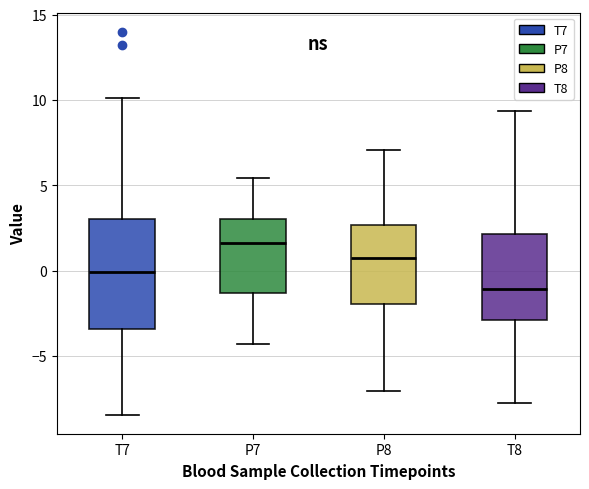

Reading left to right, read every box against the y-axis: the position of its median line, the range the box covers, and the ends of its whiskers. The values are not printed on the chart, so give them approximately, as read against the axis.

T7: median 0.0, box -3.5 to 3.0, whiskers -8.5 to 10.0
P7: median 1.5, box -1.5 to 3.0, whiskers -4.5 to 5.5
P8: median 0.5, box -2.0 to 2.5, whiskers -7.0 to 7.0
T8: median -1.0, box -3.0 to 2.0, whiskers -8.0 to 9.5